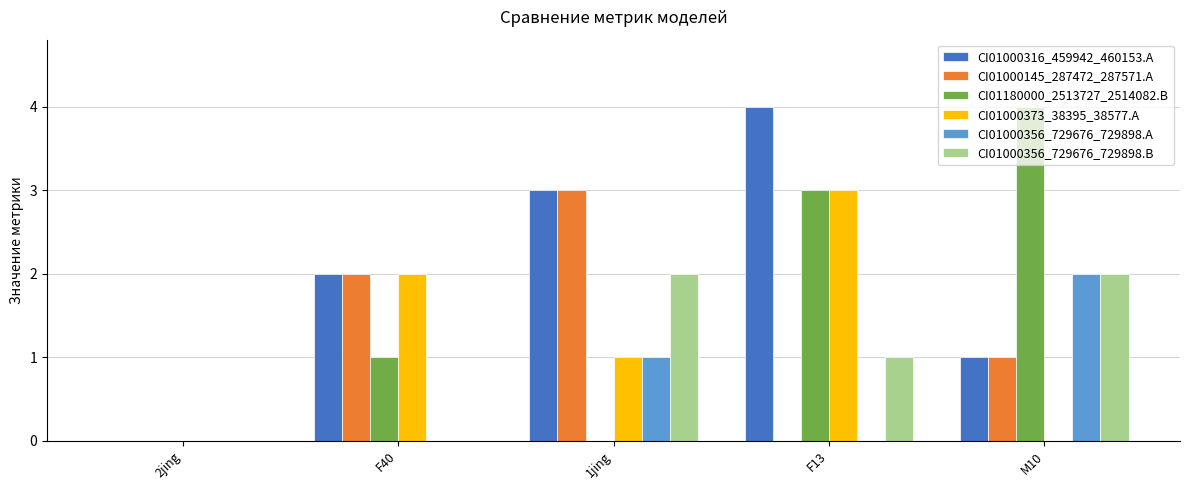

How many categories are shown in the chart?

5